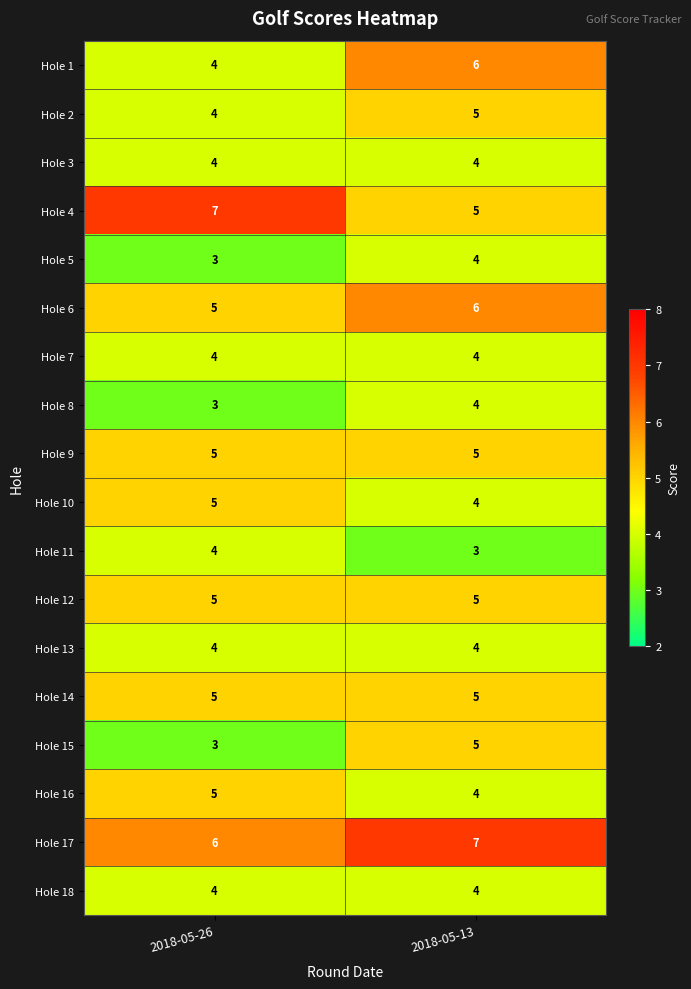

What is the sum of the Hole 5 values at 2018-05-13 and 2018-05-26?

7